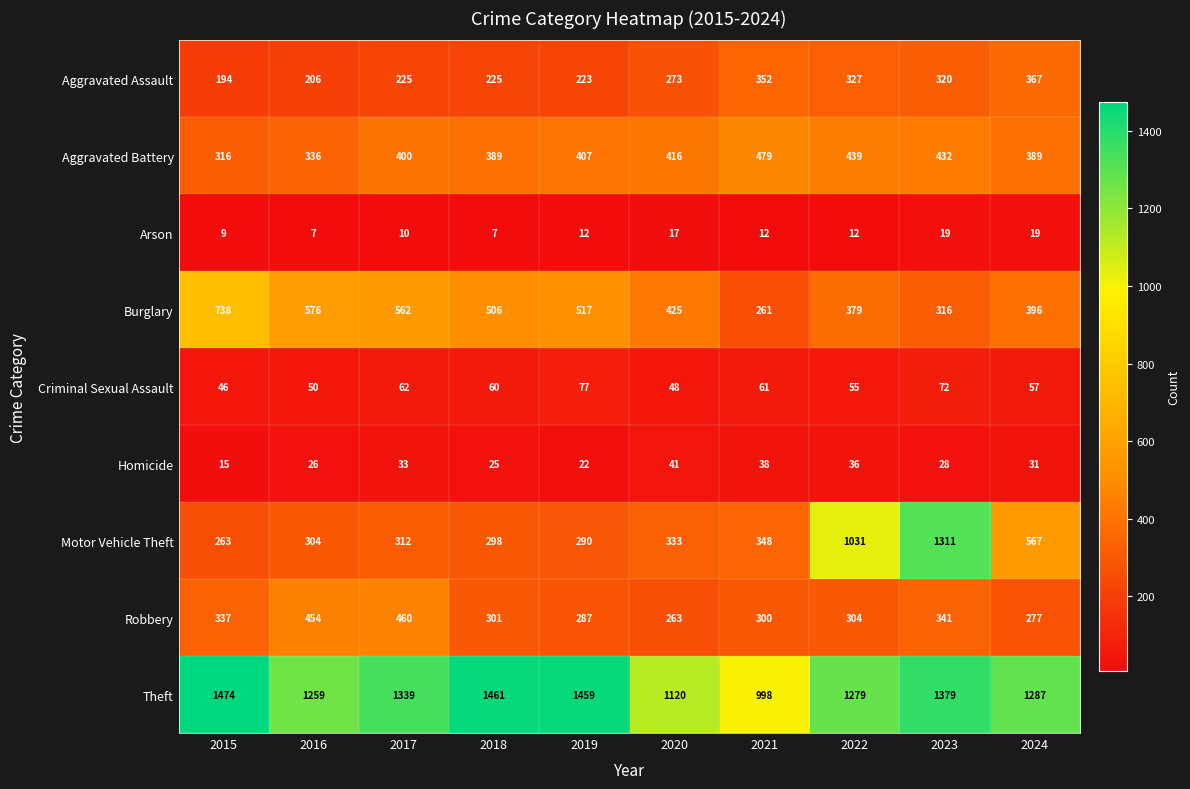

Which series has the largest range (max minus min)?

Motor Vehicle Theft